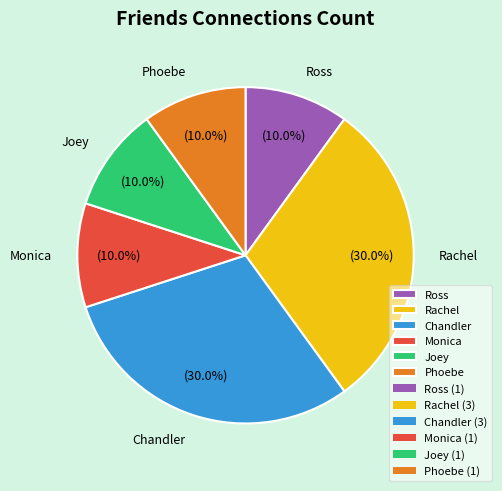

What is the ratio of the value at Monica to the value at Phoebe?

1.0